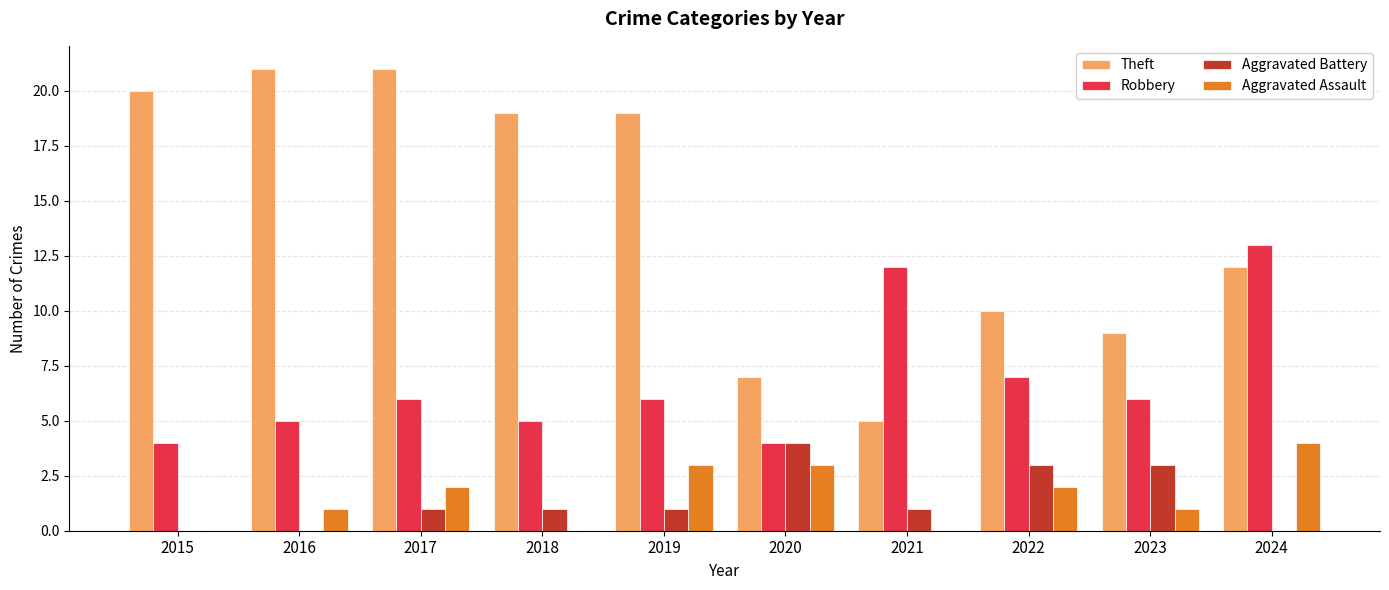

Is the value of Robbery at 2018 greater than the value of Aggravated Assault at 2016?

Yes